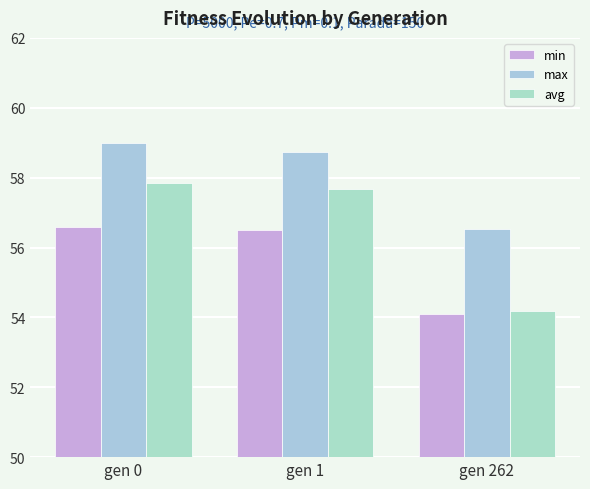

Is it true that avg equals 37.4 at gen 1?

False